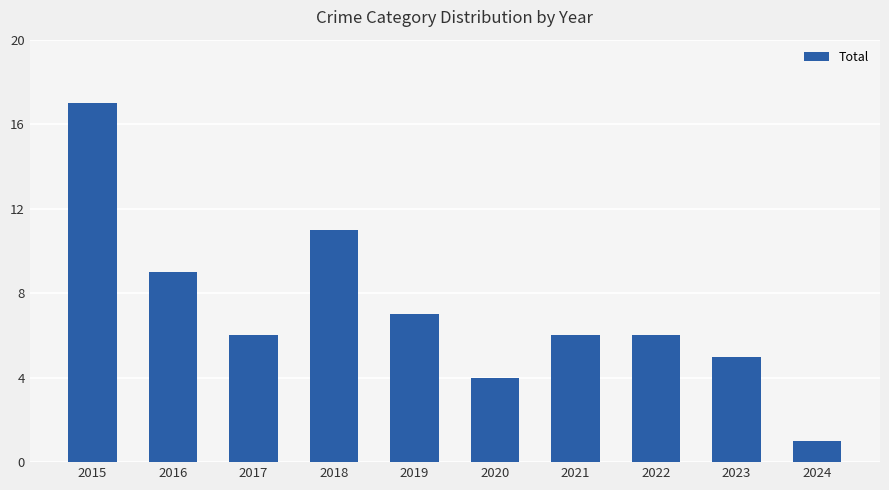

Reading left to right, extract all data points from this chart.

17	9	6	11	7	4	6	6	5	1